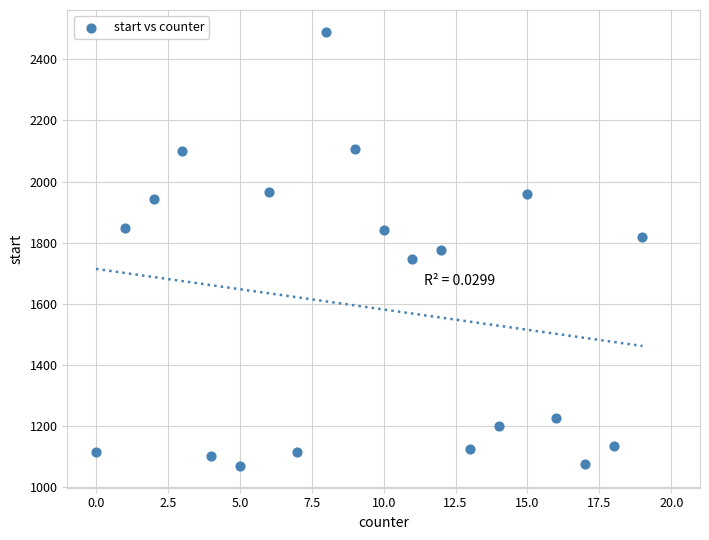

What is the range of Y values (max minus min)?

1420